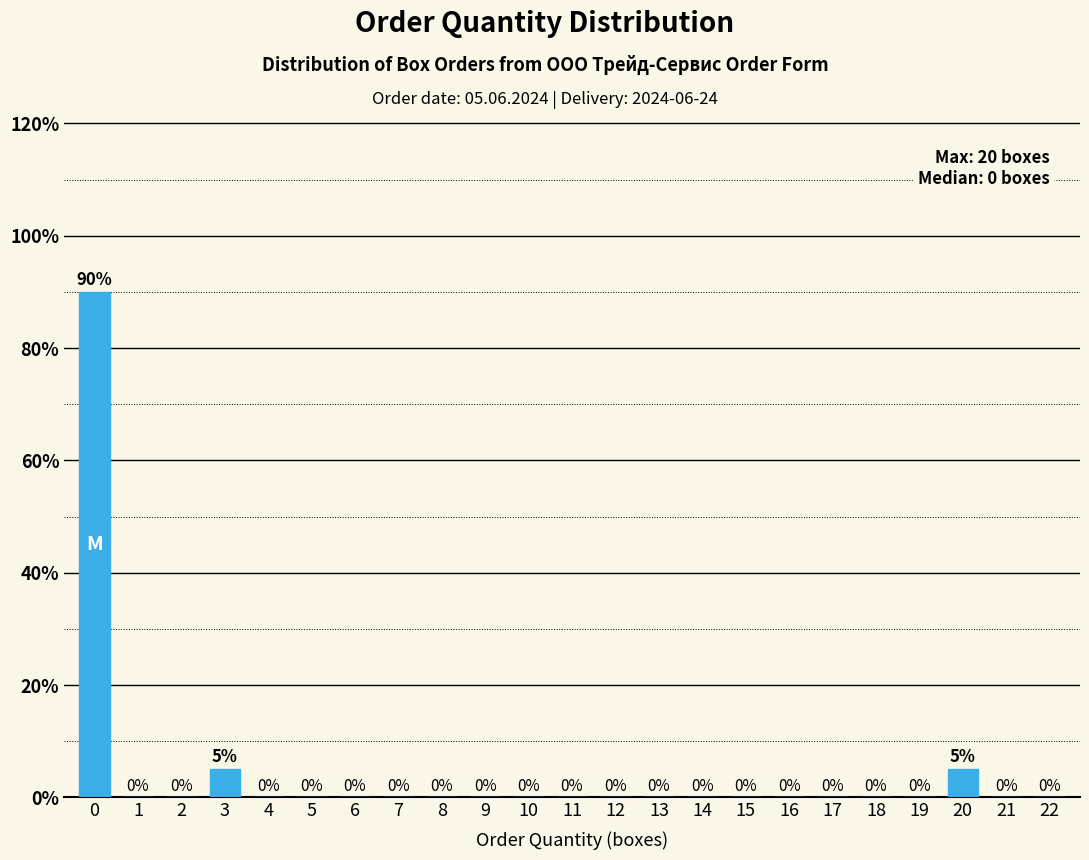

Reading left to right, what are all the values shown in this chart?

0=90	1=0	2=0	3=5	4=0	5=0	6=0	7=0	8=0	9=0	10=0	11=0	12=0	13=0	14=0	15=0	16=0	17=0	18=0	19=0	20=5	21=0	22=0